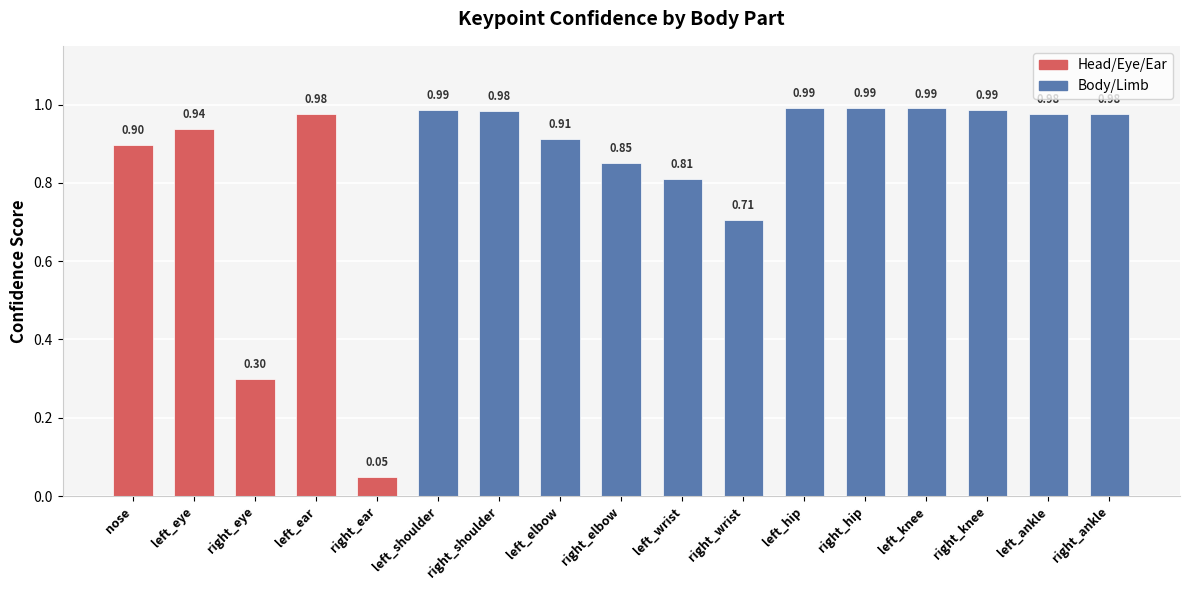

What is the label of the 4th bar from the left?

left_ear